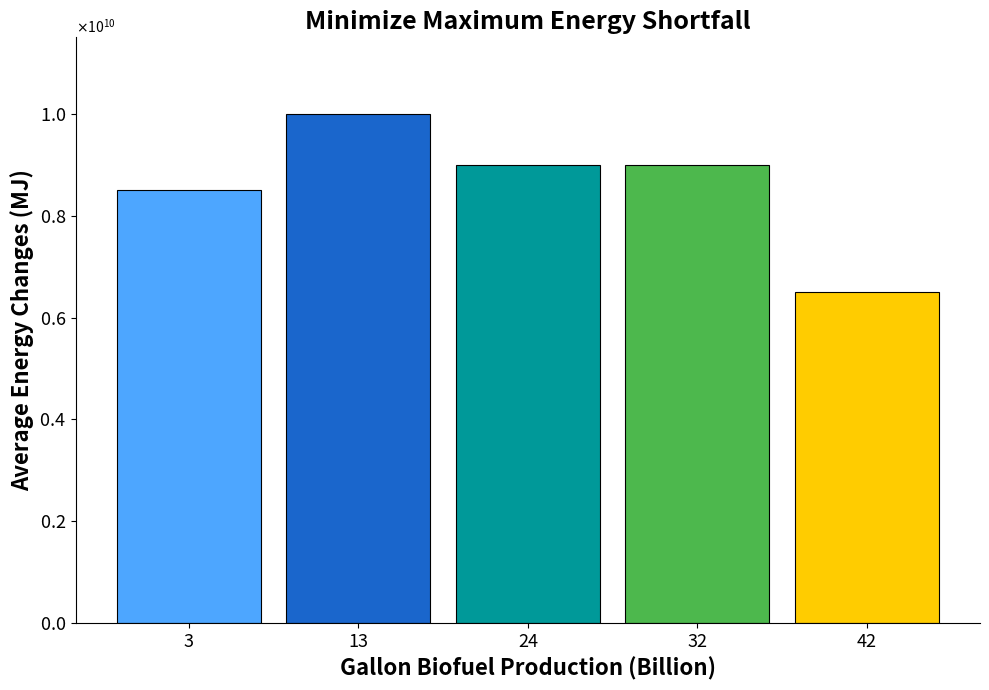

Approximately how many times larger is the value at 24 compared to 13?

0.9